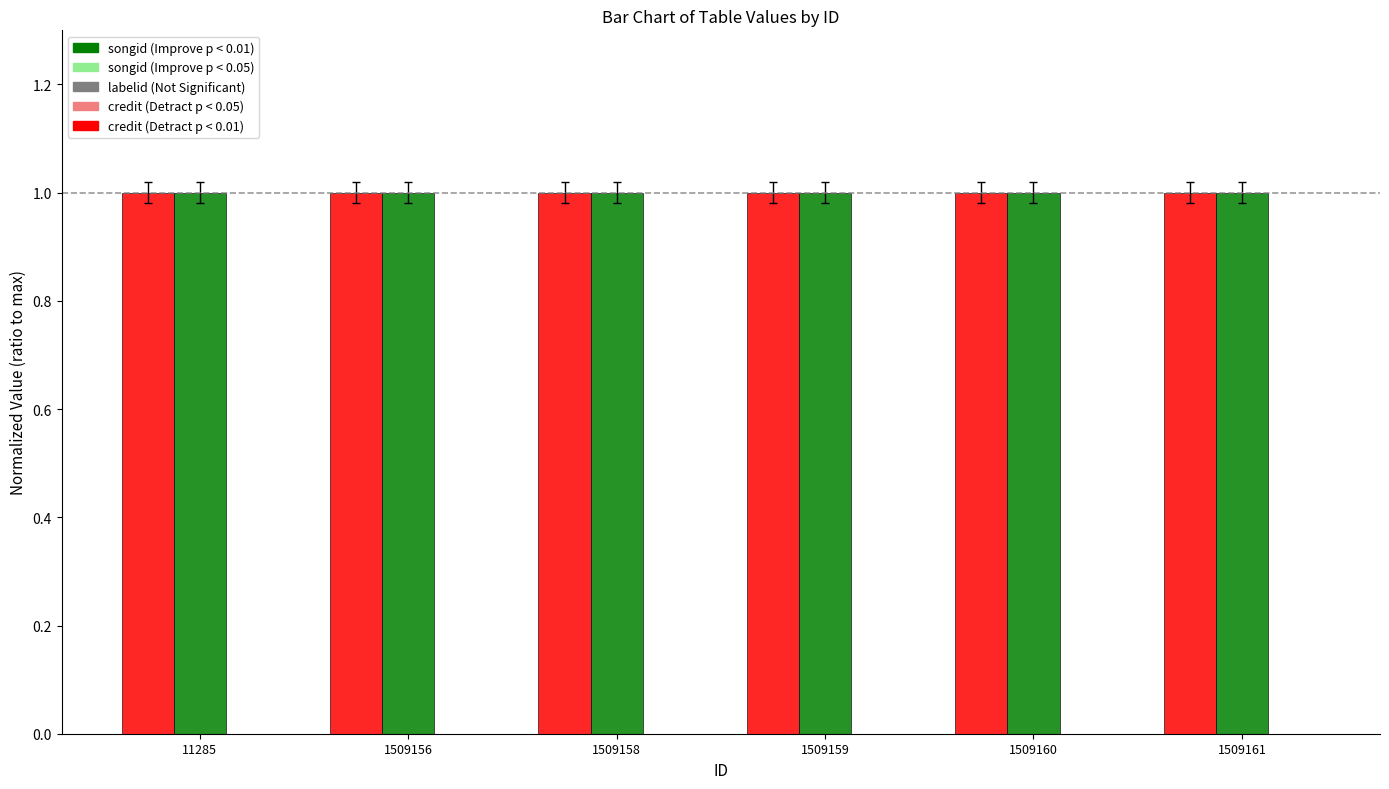

Does the chart contain stacked bars?

No